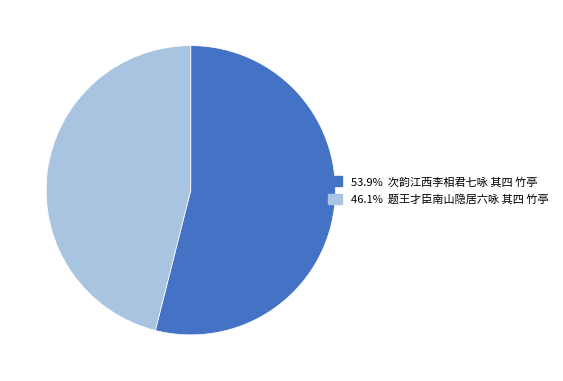

Does any single category account for the majority?

Yes